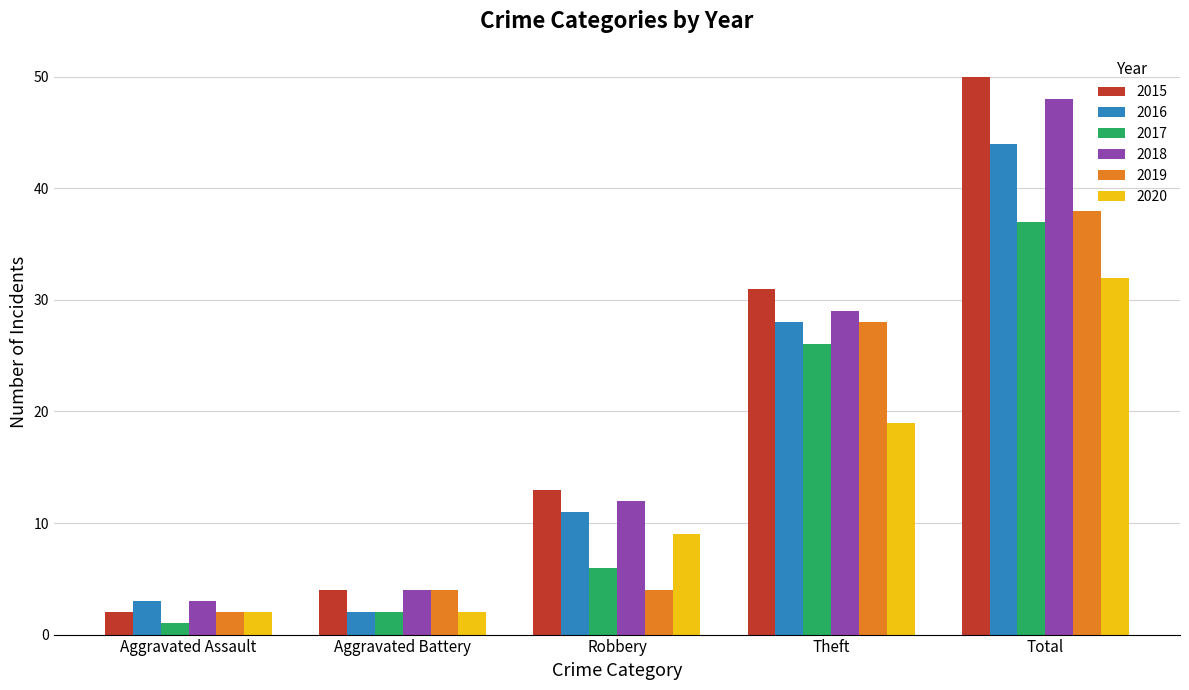

Reading left to right, list all the values displayed in this chart.

2015: Aggravated Assault=2	Aggravated Battery=4	Robbery=13	Theft=31	Total=50
2016: Aggravated Assault=3	Aggravated Battery=2	Robbery=11	Theft=28	Total=44
2017: Aggravated Assault=1	Aggravated Battery=2	Robbery=6	Theft=26	Total=37
2018: Aggravated Assault=3	Aggravated Battery=4	Robbery=12	Theft=29	Total=48
2019: Aggravated Assault=2	Aggravated Battery=4	Robbery=4	Theft=28	Total=38
2020: Aggravated Assault=2	Aggravated Battery=2	Robbery=9	Theft=19	Total=32